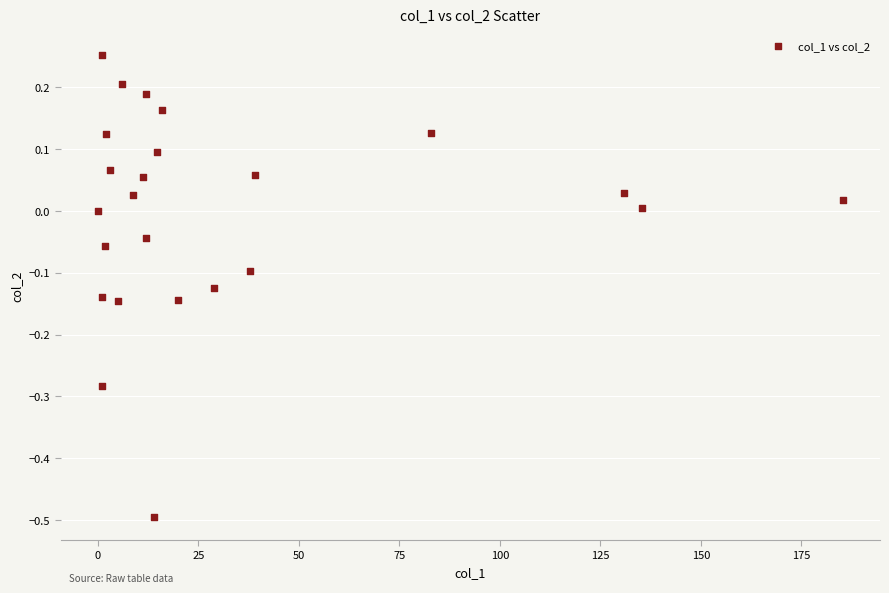

What is the range of X values (max minus min)?

185.3